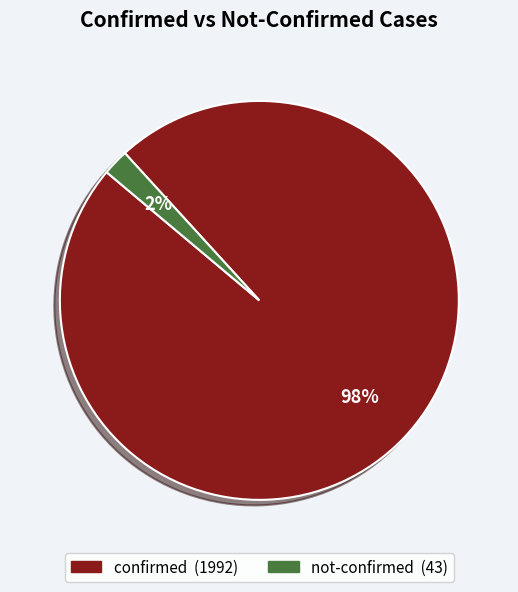

The not-confirmed slice represents 2% of the pie. True or false?

True